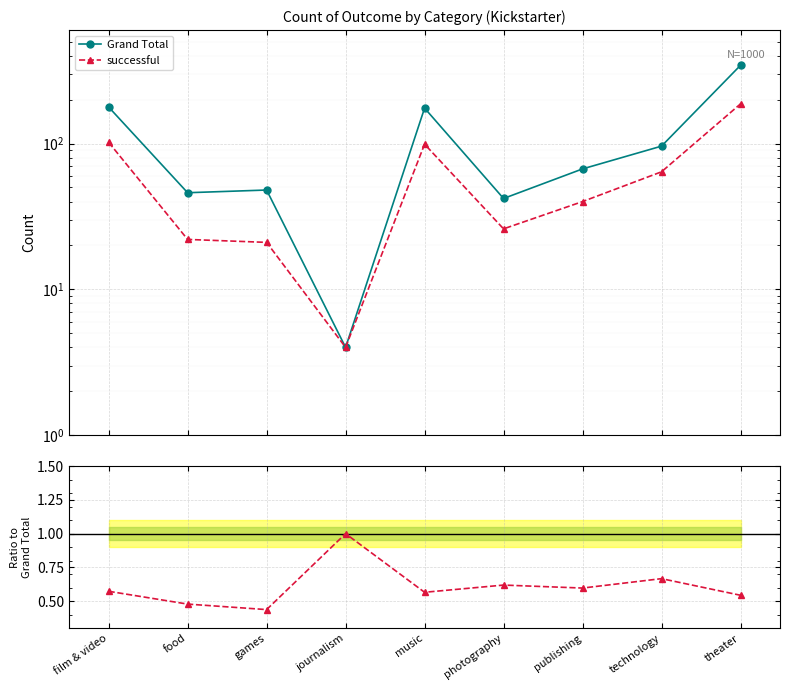

What is the label of the 5th point from the right?

music